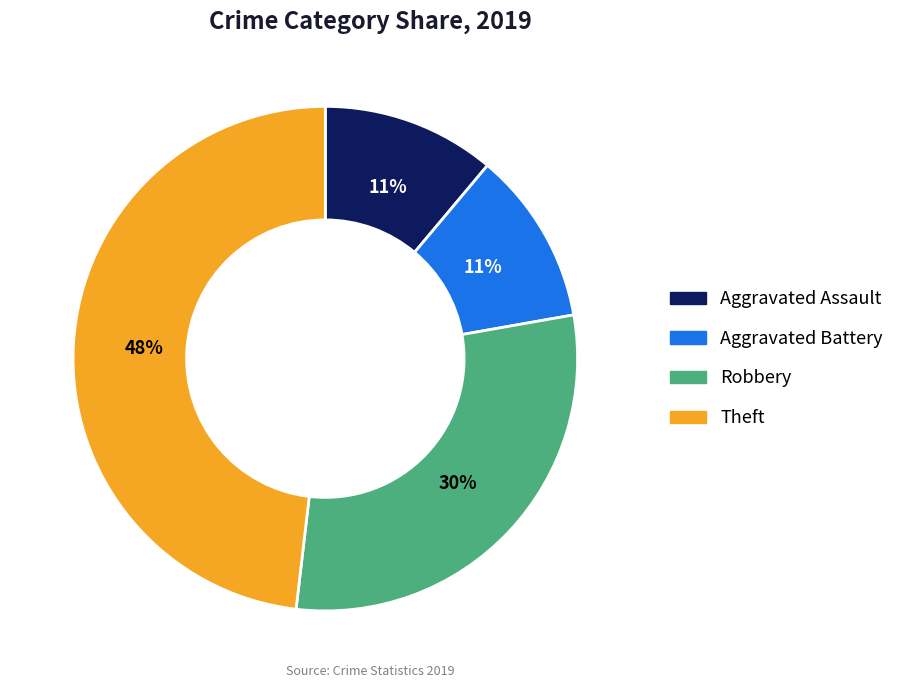

Is there any slice that represents more than half of the pie?

No